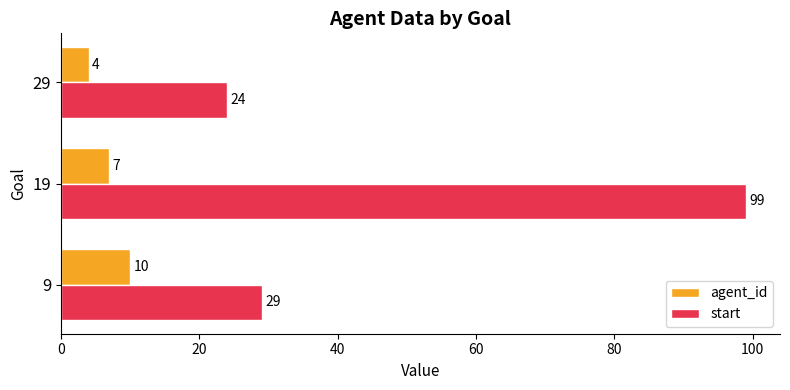

What is the difference between the agent_id values at 29 and 9?

6